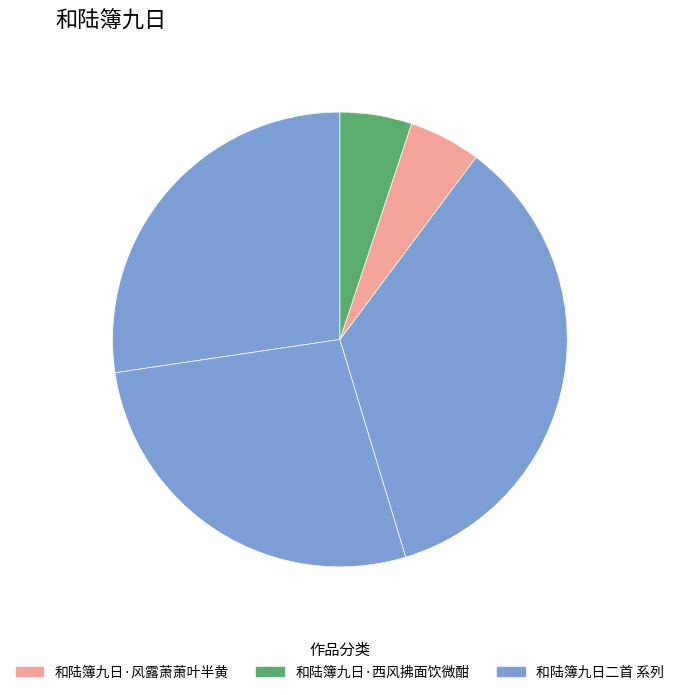

Does any single category account for the majority?

No